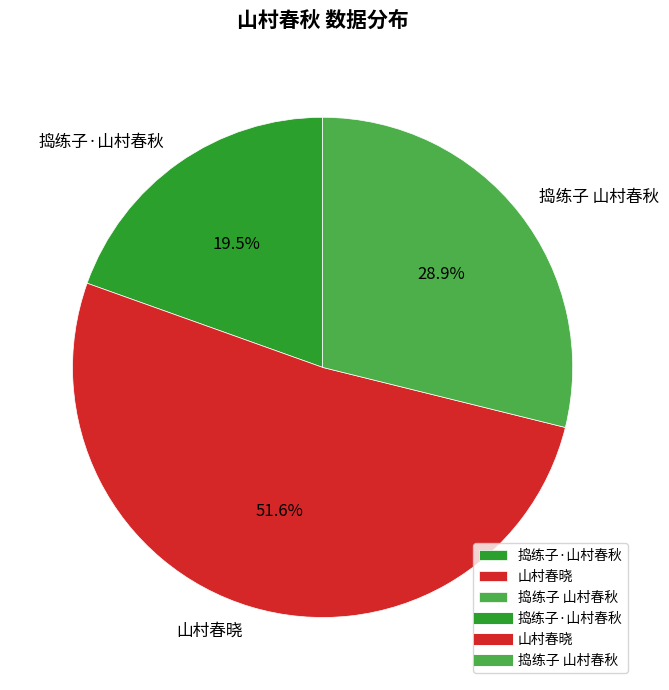

Is it true that 捣练子 山村春秋 is 15% of the pie?

False